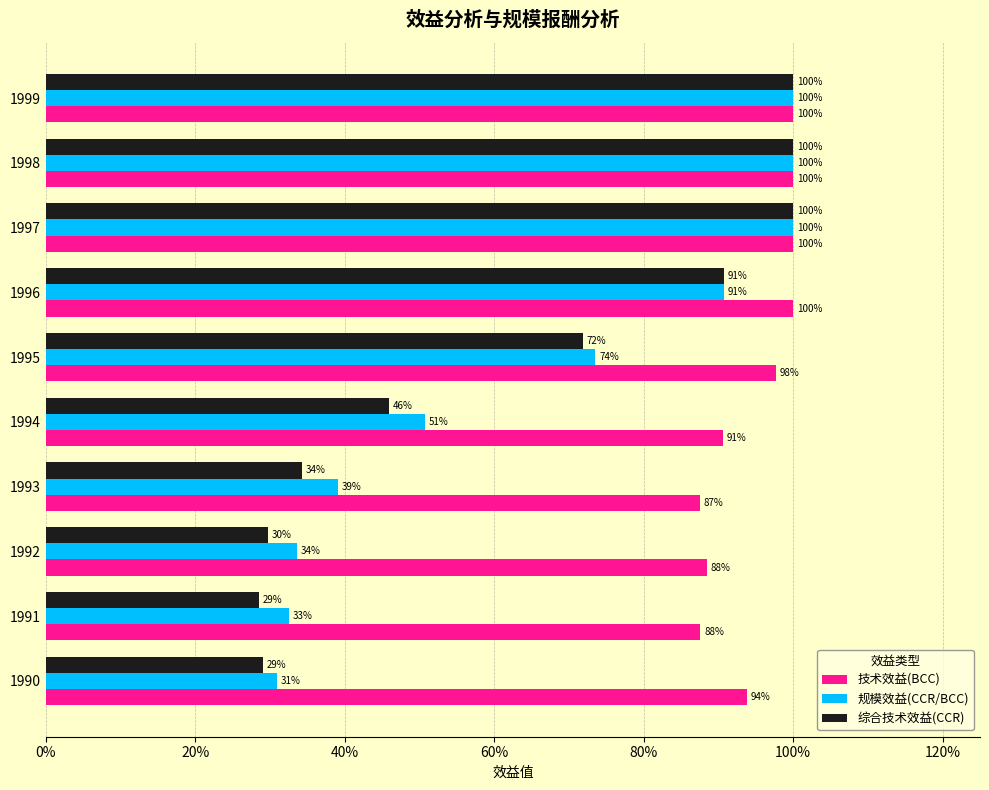

What are all the series names shown in the legend?

技术效益(BCC), 规模效益(CCR/BCC), 综合技术效益(CCR)